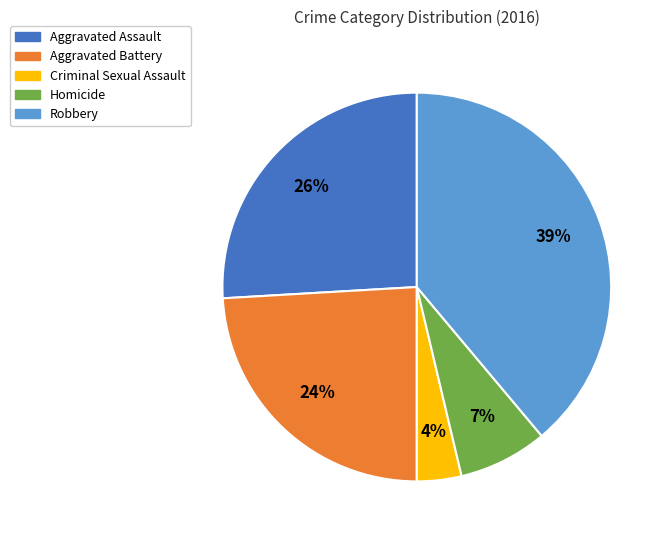

Do Aggravated Battery and Homicide together represent more than half of the pie?

No